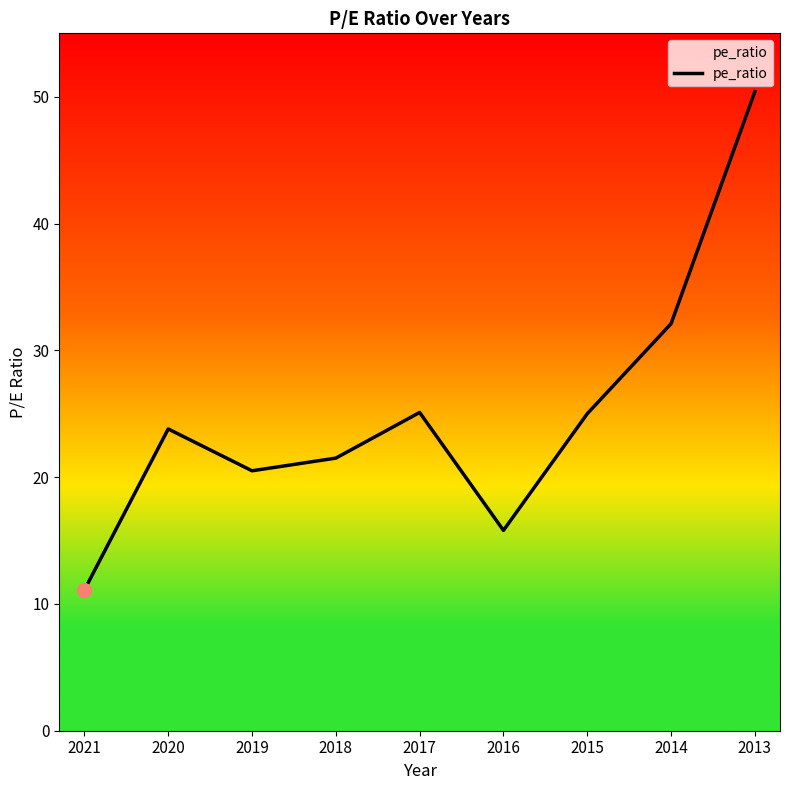

List the labels in order of value, smallest first.

2021, 2016, 2019, 2018, 2020, 2015, 2017, 2014, 2013